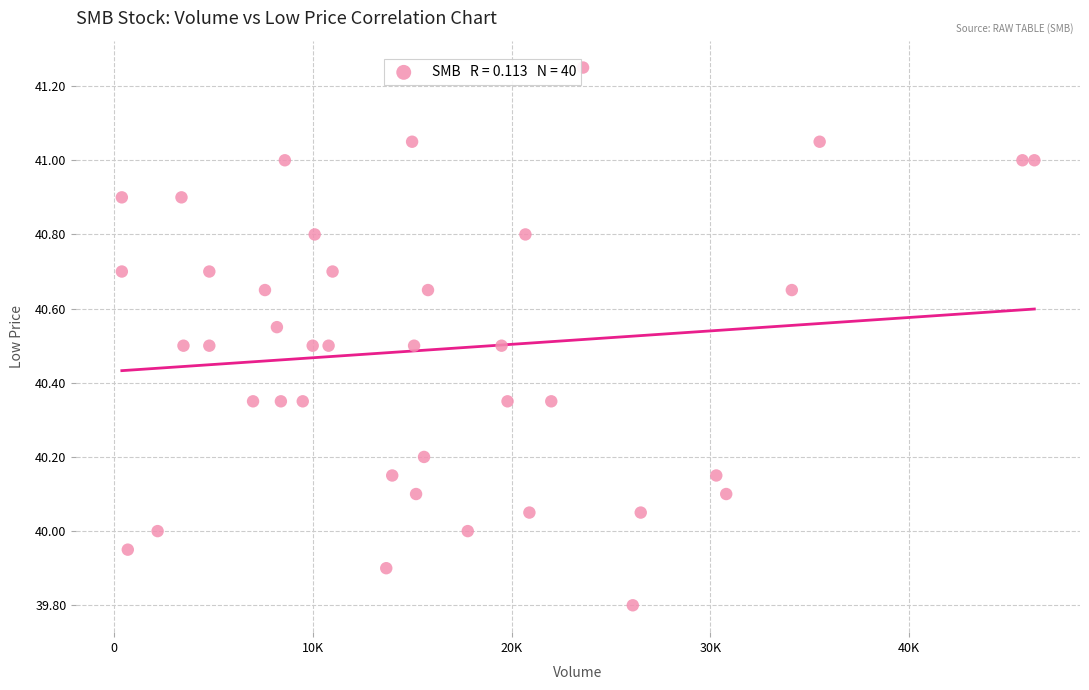

What is the range of X values (max minus min)?

45900.0